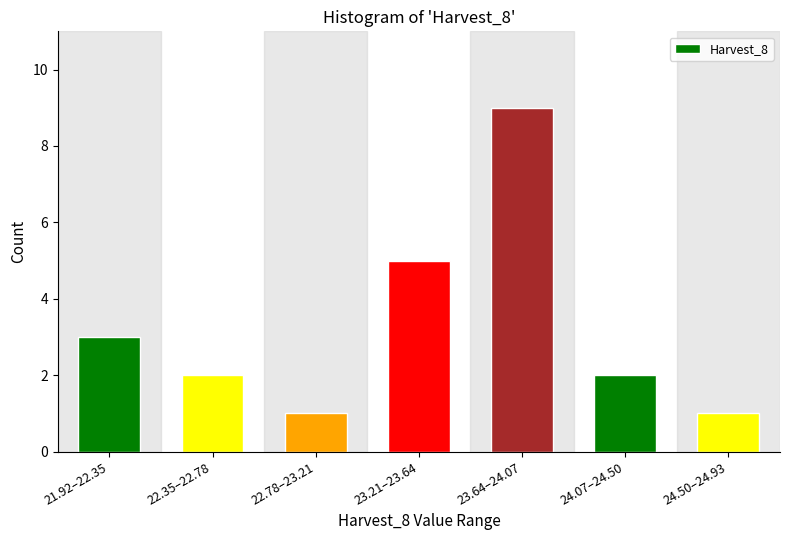

Reading left to right, transcribe all the data shown in this chart.

3	2	1	5	9	2	1